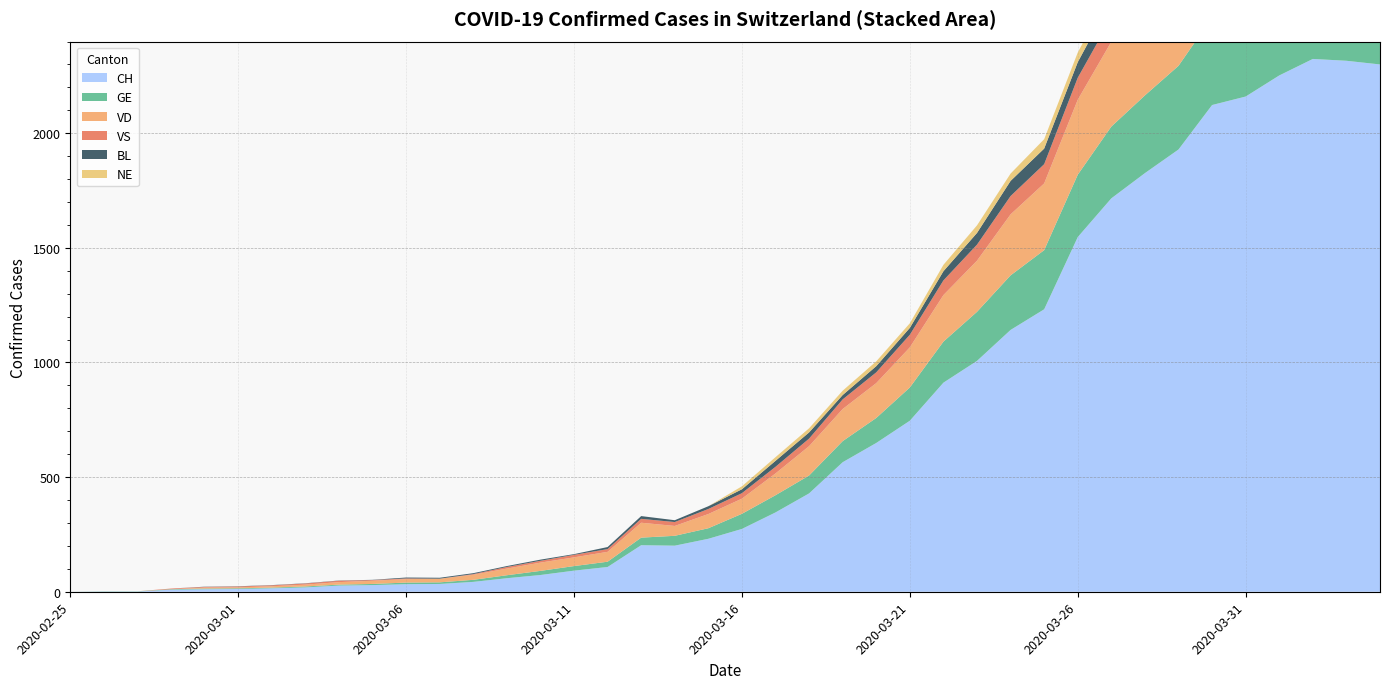

Reading left to right, transcribe all the data shown in this chart.

CH: 2020-02-25=0	2020-02-26=1	2020-02-27=1	2020-02-28=9	2020-02-29=11	2020-03-01=12	2020-03-02=15	2020-03-03=19	2020-03-04=27	2020-03-05=29	2020-03-06=33	2020-03-07=34	2020-03-08=43	2020-03-09=59	2020-03-10=73	2020-03-11=92	2020-03-12=108	2020-03-13=203	2020-03-14=201	2020-03-15=231	2020-03-16=274	2020-03-17=346	2020-03-18=429	2020-03-19=565	2020-03-20=649	2020-03-21=746	2020-03-22=912	2020-03-23=1007	2020-03-24=1142	2020-03-25=1232	2020-03-26=1547	2020-03-27=1716	2020-03-28=1826	2020-03-29=1929	2020-03-30=2123	2020-03-31=2160	2020-04-01=2252	2020-04-02=2324	2020-04-03=2316	2020-04-04=2300
GE: 2020-02-25=0	2020-02-26=1	2020-02-27=1	2020-02-28=2	2020-02-29=3	2020-03-01=3	2020-03-02=3	2020-03-03=4	2020-03-04=4	2020-03-05=5	2020-03-06=7	2020-03-07=7	2020-03-08=9	2020-03-09=13	2020-03-10=18	2020-03-11=20	2020-03-12=23	2020-03-13=33	2020-03-14=43	2020-03-15=46	2020-03-16=66	2020-03-17=75	2020-03-18=78	2020-03-19=92	2020-03-20=109	2020-03-21=145	2020-03-22=179	2020-03-23=214	2020-03-24=238	2020-03-25=258	2020-03-26=272	2020-03-27=313	2020-03-28=339	2020-03-29=365	2020-03-30=382	2020-03-31=405	2020-04-01=406	2020-04-02=424	2020-04-03=424	2020-04-04=421
VD: 2020-02-25=0	2020-02-26=0	2020-02-27=0	2020-02-28=0	2020-02-29=4	2020-03-01=4	2020-03-02=6	2020-03-03=8	2020-03-04=11	2020-03-05=14	2020-03-06=15	2020-03-07=16	2020-03-08=22	2020-03-09=29	2020-03-10=36	2020-03-11=38	2020-03-12=43	2020-03-13=65	2020-03-14=43	2020-03-15=62	2020-03-16=66	2020-03-17=95	2020-03-18=128	2020-03-19=140	2020-03-20=152	2020-03-21=175	2020-03-22=203	2020-03-23=223	2020-03-24=266	2020-03-25=291	2020-03-26=327	2020-03-27=370	2020-03-28=390	2020-03-29=388	2020-03-30=386	2020-03-31=392	2020-04-01=390	2020-04-02=386	2020-04-03=375	2020-04-04=373
VS: 2020-02-25=0	2020-02-26=0	2020-02-27=0	2020-02-28=3	2020-02-29=3	2020-03-01=4	2020-03-02=4	2020-03-03=5	2020-03-04=6	2020-03-05=3	2020-03-06=3	2020-03-07=0	2020-03-08=3	2020-03-09=7	2020-03-10=8	2020-03-11=11	2020-03-12=12	2020-03-13=17	2020-03-14=17	2020-03-15=22	2020-03-16=24	2020-03-17=29	2020-03-18=33	2020-03-19=42	2020-03-20=47	2020-03-21=55	2020-03-22=64	2020-03-23=70	2020-03-24=80	2020-03-25=84	2020-03-26=96	2020-03-27=104	2020-03-28=110	2020-03-29=112	2020-03-30=122	2020-03-31=136	2020-04-01=139	2020-04-02=135	2020-04-03=144	2020-04-04=142
BL: 2020-02-25=0	2020-02-26=0	2020-02-27=0	2020-02-28=0	2020-02-29=1	2020-03-01=1	2020-03-02=1	2020-03-03=1	2020-03-04=1	2020-03-05=1	2020-03-06=4	2020-03-07=4	2020-03-08=4	2020-03-09=4	2020-03-10=5	2020-03-11=3	2020-03-12=9	2020-03-13=12	2020-03-14=8	2020-03-15=12	2020-03-16=17	2020-03-17=26	2020-03-18=27	2020-03-19=19	2020-03-20=27	2020-03-21=30	2020-03-22=40	2020-03-23=51	2020-03-24=66	2020-03-25=68	2020-03-26=68	2020-03-27=79	2020-03-28=75	2020-03-29=99	2020-03-30=86	2020-03-31=88	2020-04-01=86	2020-04-02=81	2020-04-03=82	2020-04-04=73
NE: 2020-02-25=0	2020-02-26=0	2020-02-27=0	2020-02-28=0	2020-02-29=0	2020-03-01=0	2020-03-02=0	2020-03-03=0	2020-03-04=0	2020-03-05=0	2020-03-06=0	2020-03-07=0	2020-03-08=0	2020-03-09=0	2020-03-10=0	2020-03-11=0	2020-03-12=0	2020-03-13=0	2020-03-14=0	2020-03-15=0	2020-03-16=13	2020-03-17=16	2020-03-18=18	2020-03-19=19	2020-03-20=21	2020-03-21=20	2020-03-22=28	2020-03-23=33	2020-03-24=32	2020-03-25=41	2020-03-26=42	2020-03-27=45	2020-03-28=50	2020-03-29=60	2020-03-30=57	2020-03-31=59	2020-04-01=66	2020-04-02=61	2020-04-03=61	2020-04-04=59